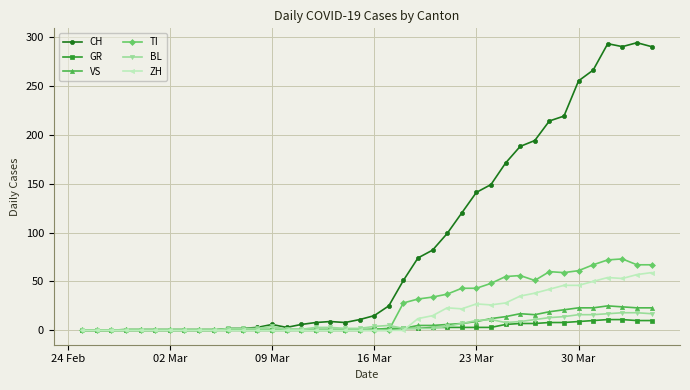

Which series has the largest total across all categories?

CH